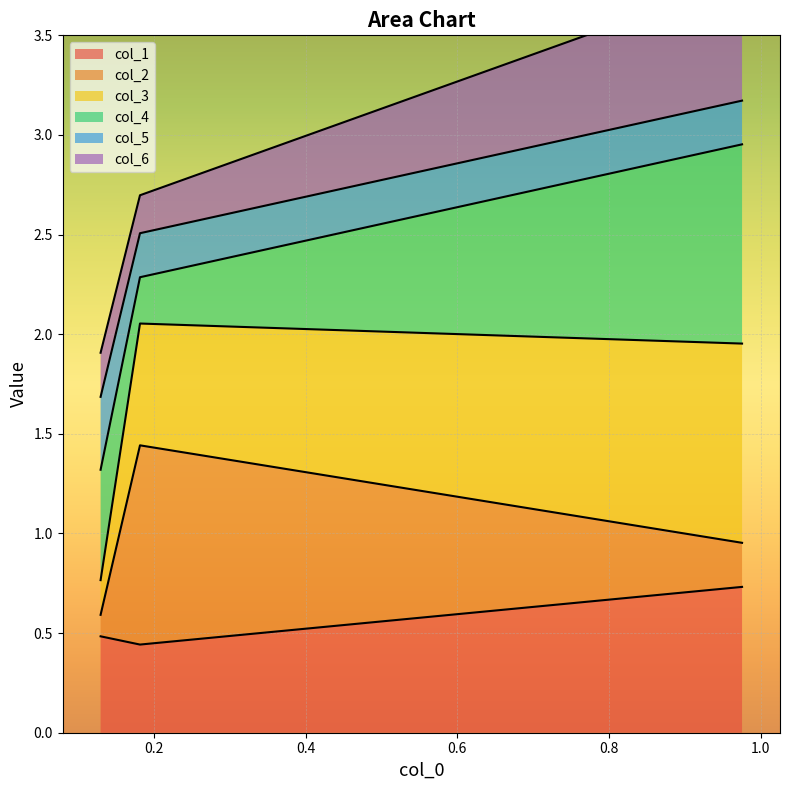

Count the col_1 values in the range 0 to 1.

3